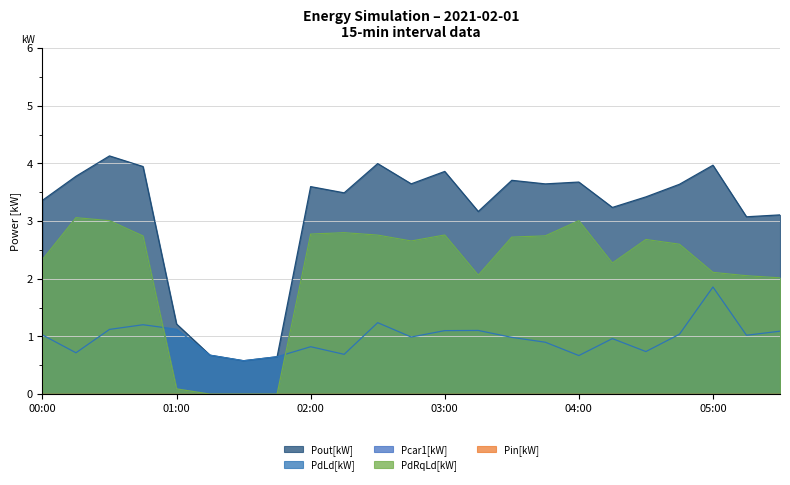

The Pout[kW] series shows 4.9 at 02:00. True or false?

False